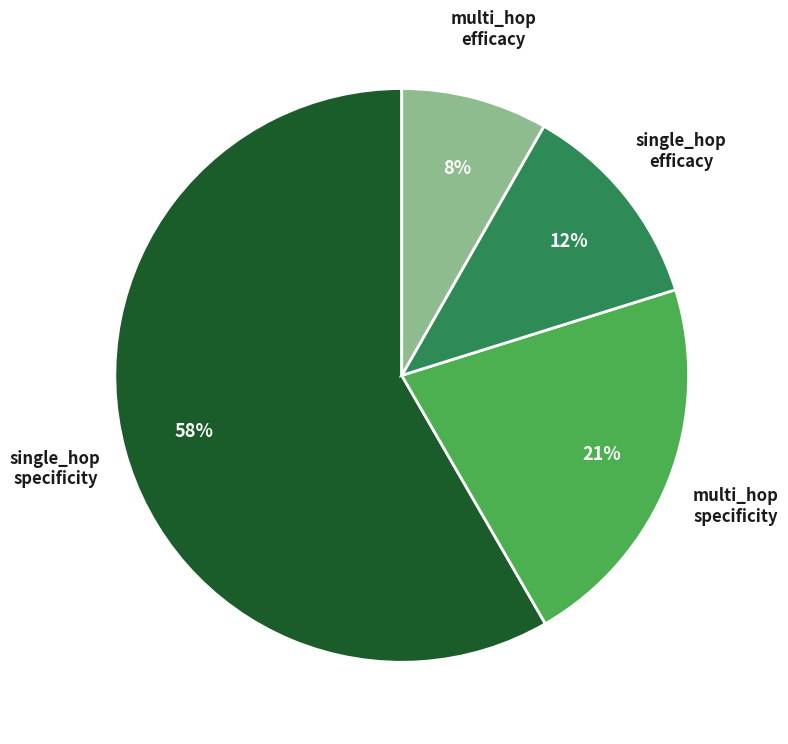

To the nearest percent, what is the average slice percentage?

25%